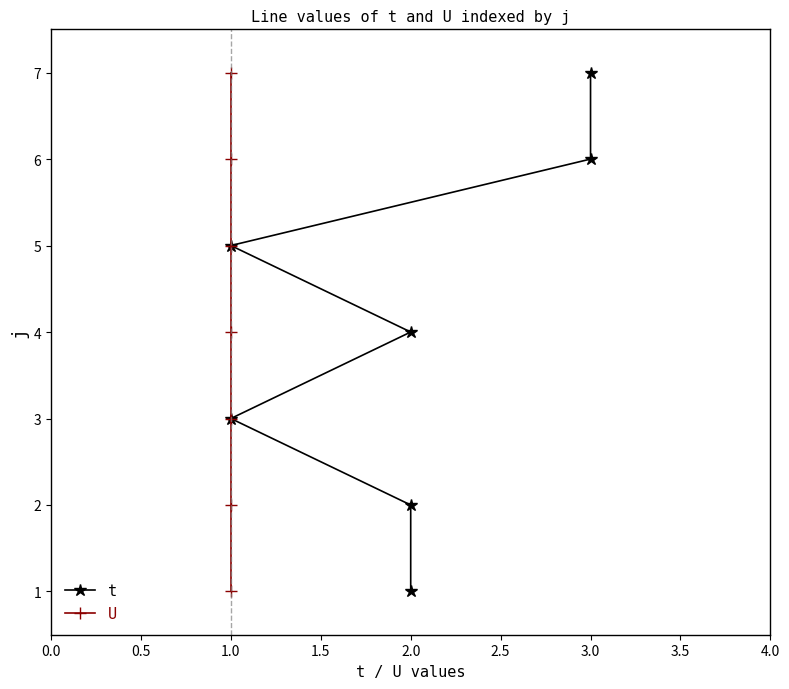

True or false: U and t intersect in this chart.

False